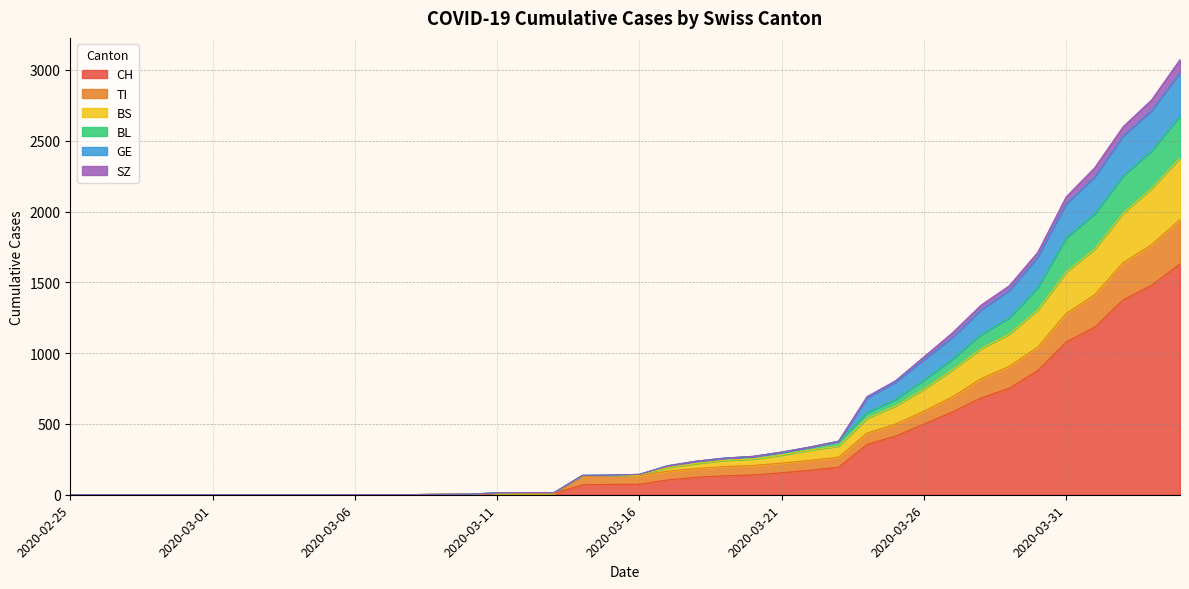

Where is TI nearest to the value 972?

2020-03-29